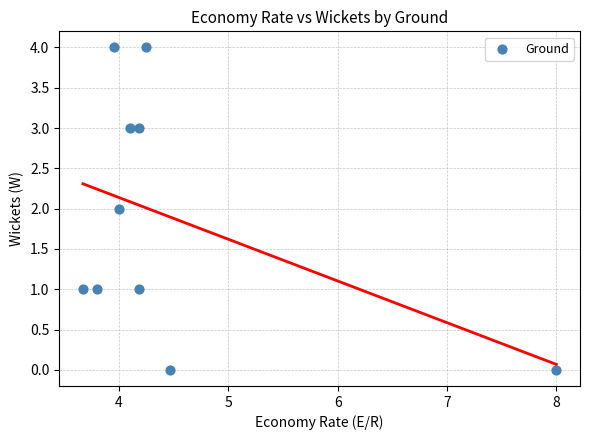

What is the range of Y values (max minus min)?

4